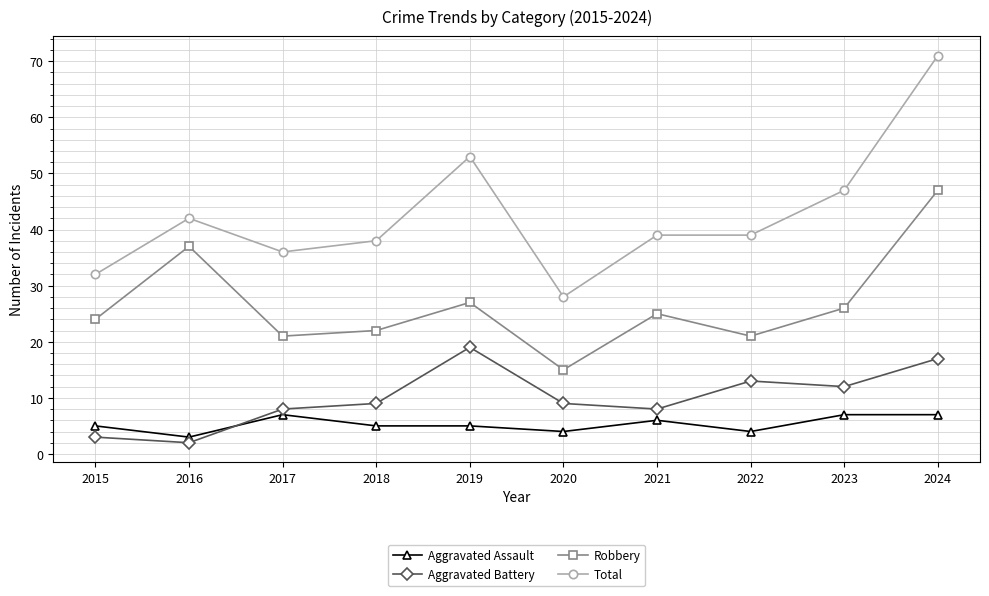

List the series in order of their peak value, highest first.

Total, Robbery, Aggravated Battery, Aggravated Assault